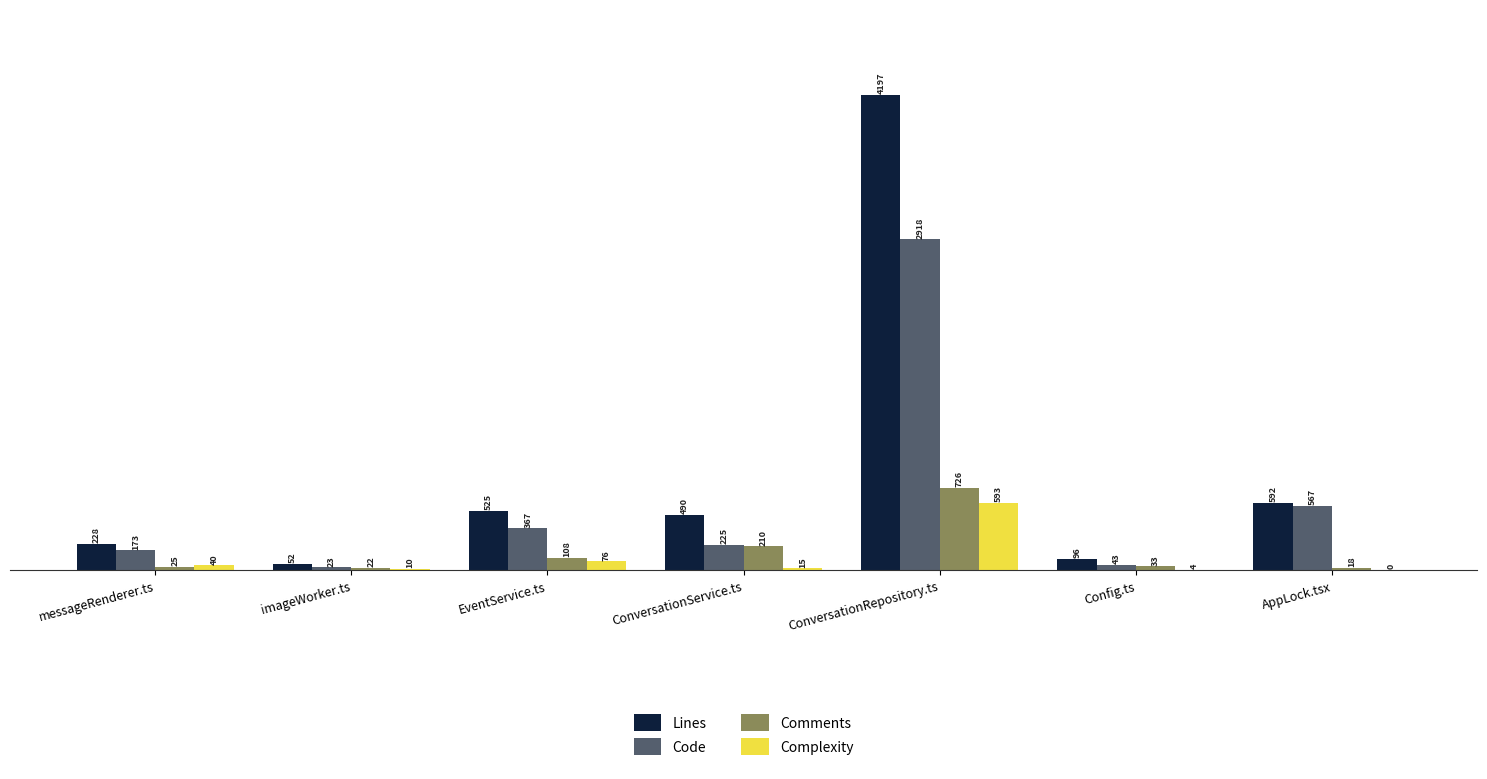

Are the bars horizontal?

No